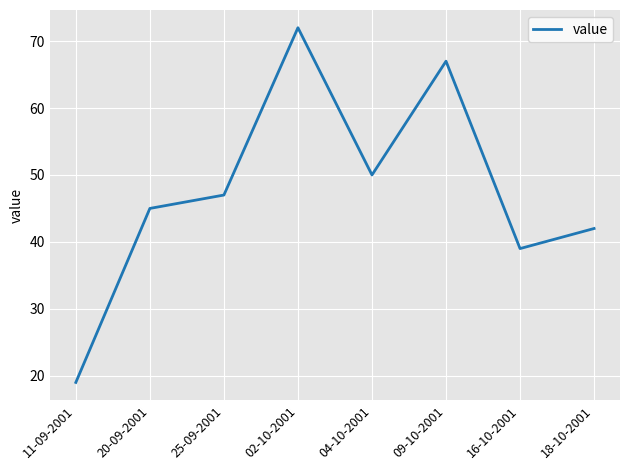

List the labels in order of value, smallest first.

11-09-2001, 16-10-2001, 18-10-2001, 20-09-2001, 25-09-2001, 04-10-2001, 09-10-2001, 02-10-2001